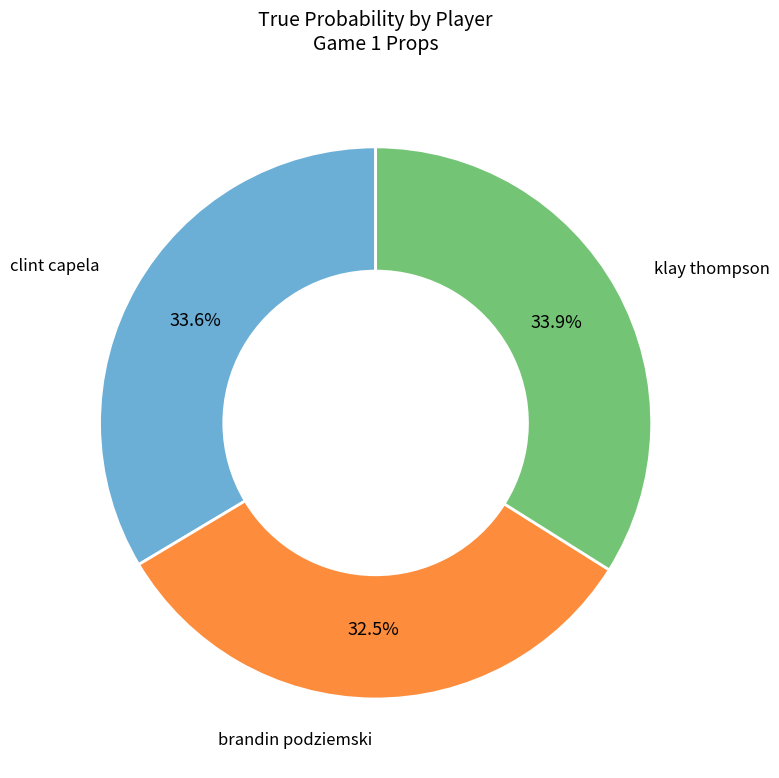

How many slices are in this pie chart?

3